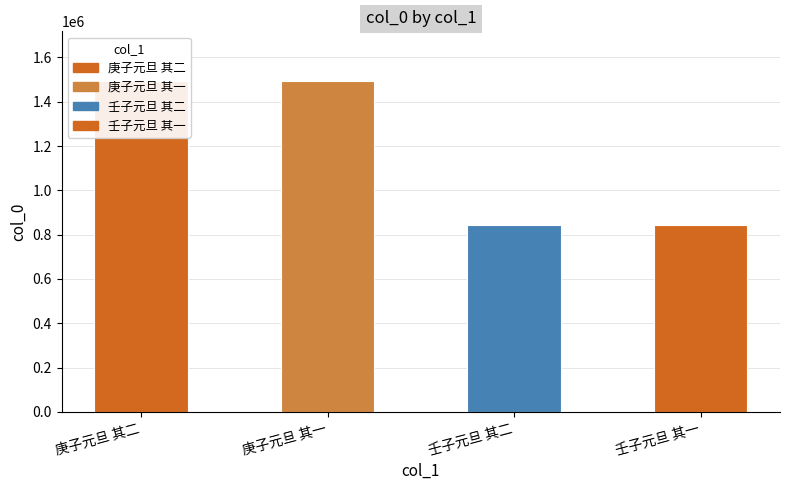

Rank the categories by value from highest to lowest.

庚子元旦 其二, 庚子元旦 其一, 壬子元旦 其二, 壬子元旦 其一